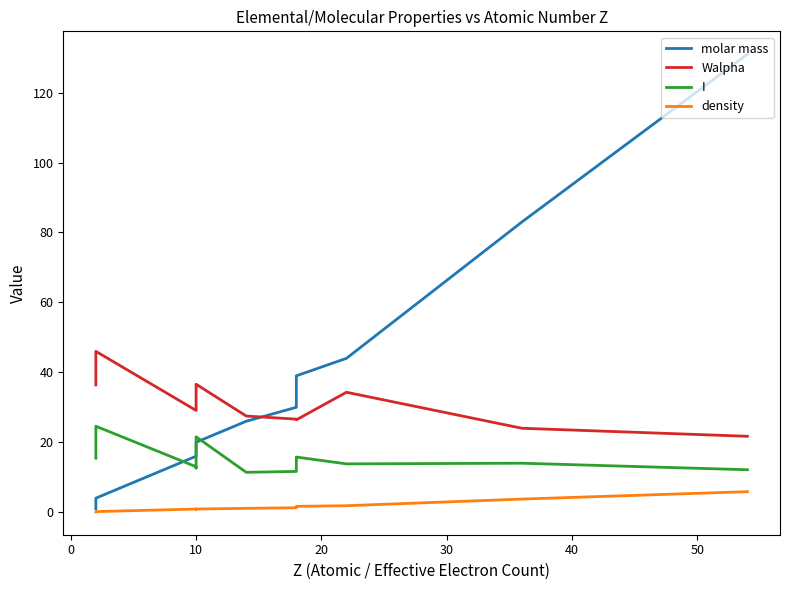

True or false: I has a value of 6.9 at 10.

False